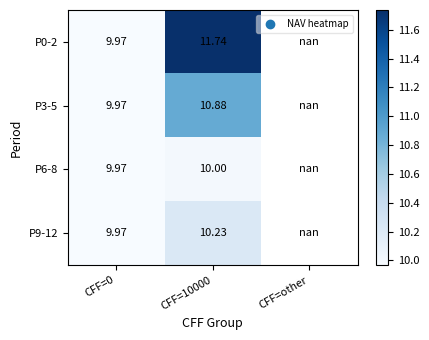

Which series has the widest spread of values?

P0-2